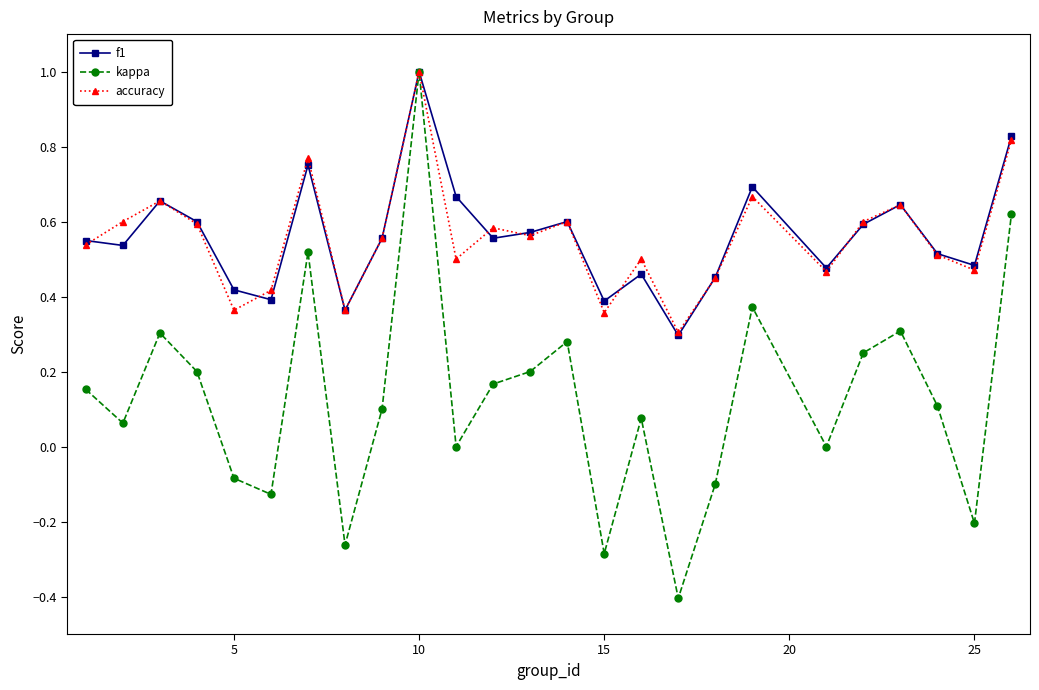

True or false: accuracy and f1 intersect in this chart.

True